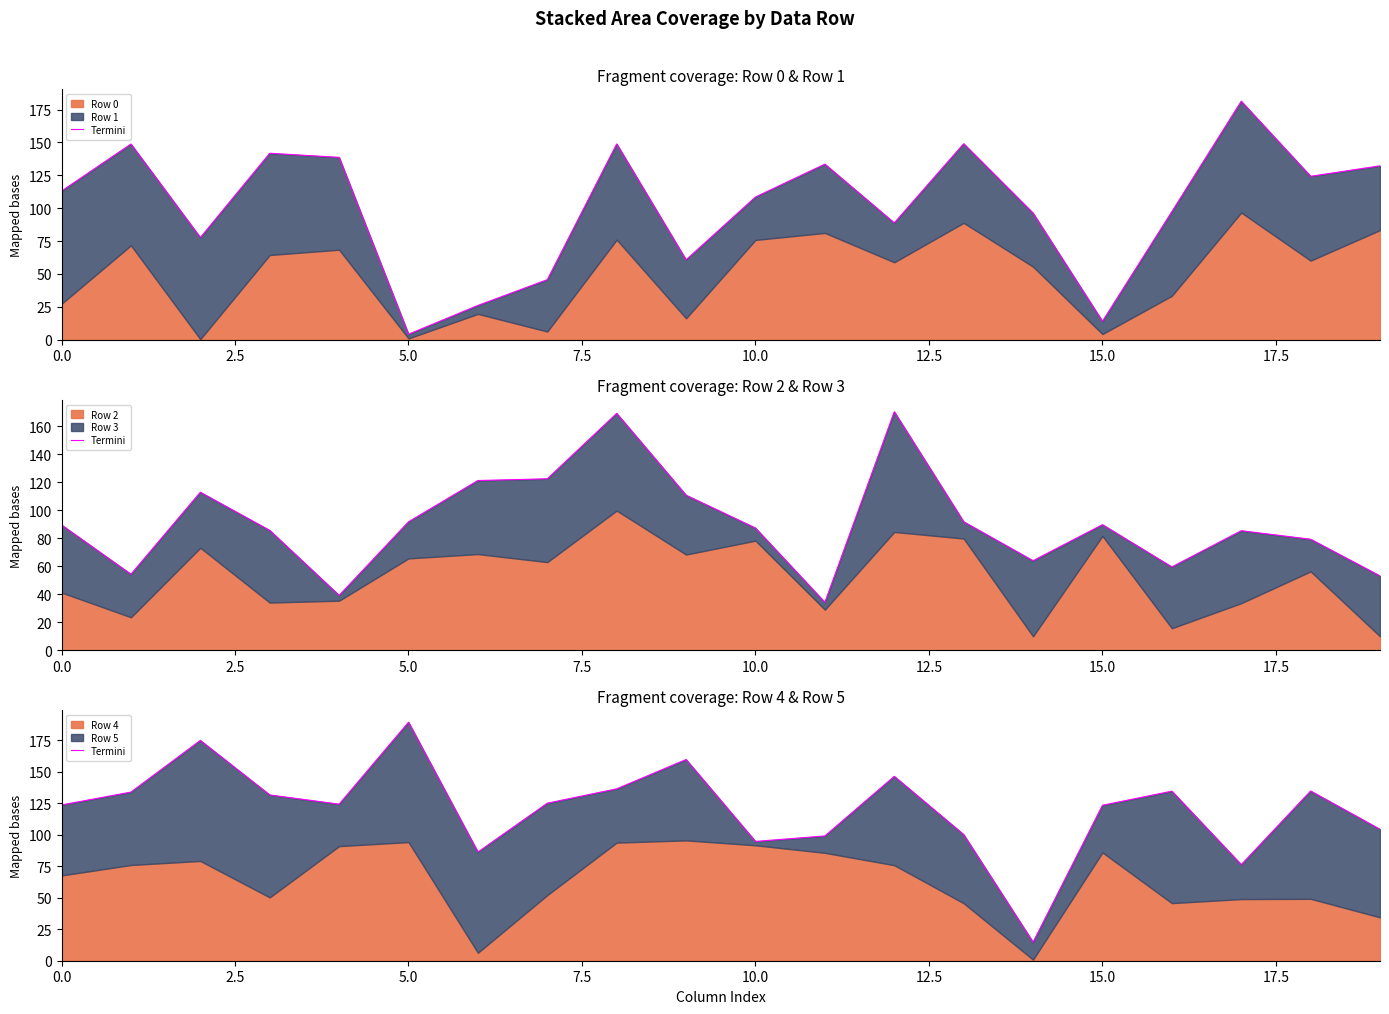

The value at 19 is 65.5. True or false?

False